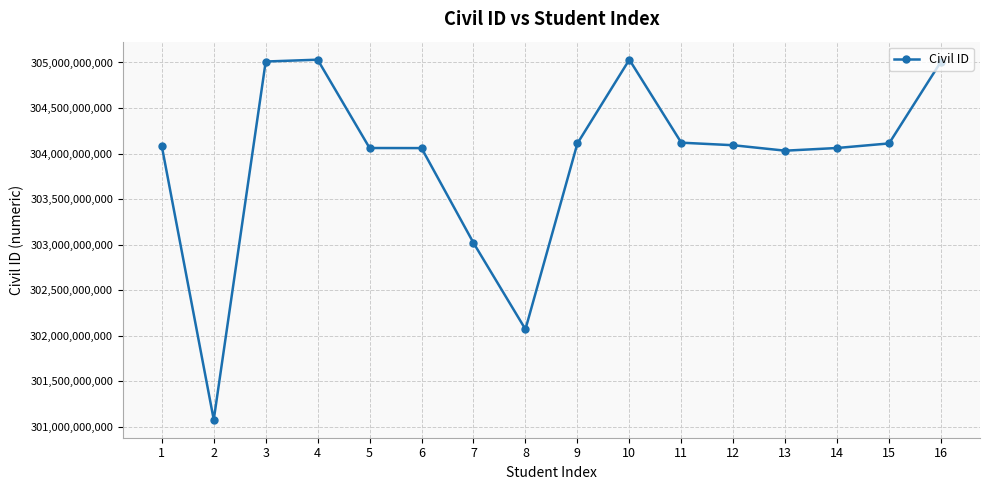

How many categories are shown in the chart?

16